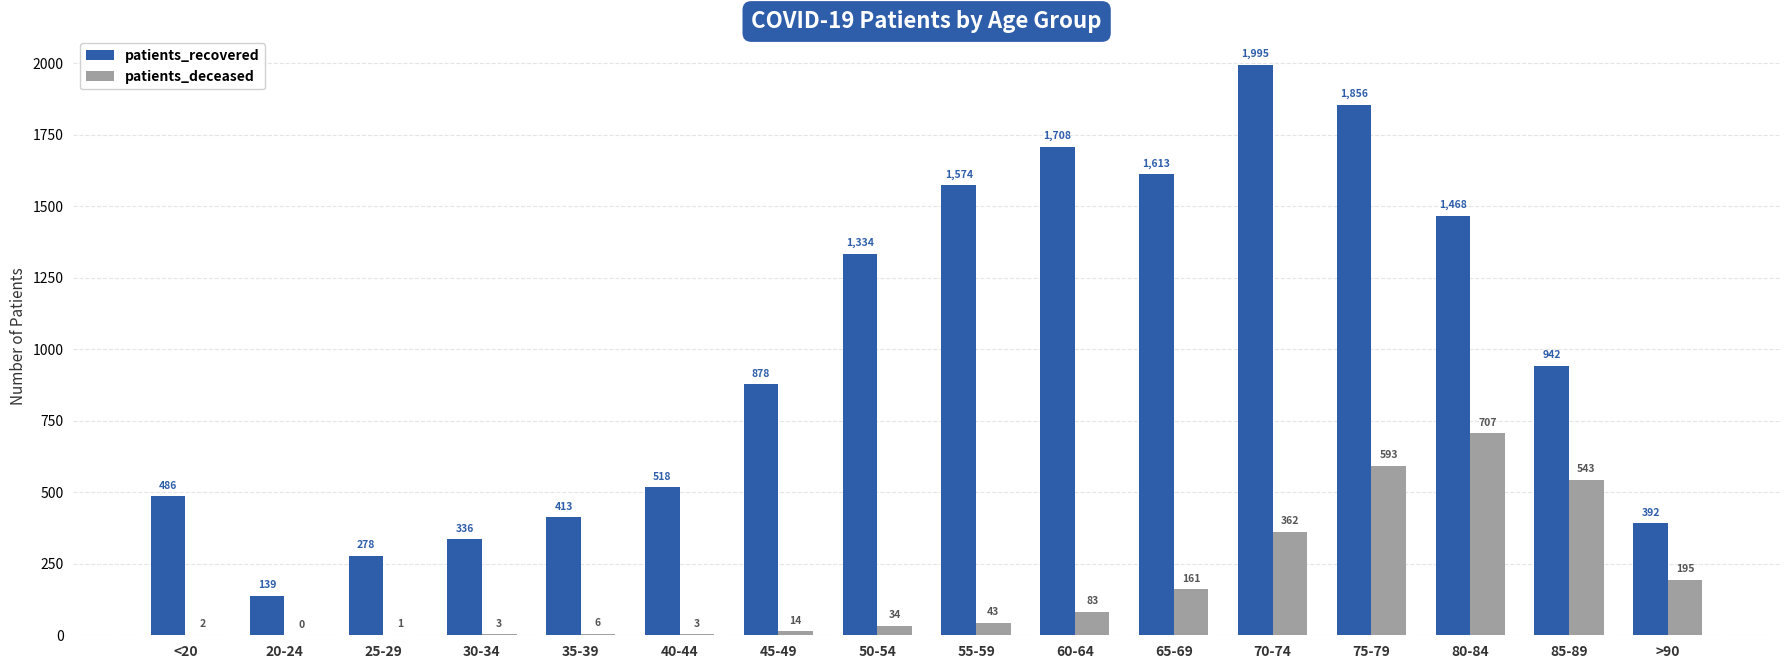

Read the patients_recovered value at 65-69, to the nearest 10.

1610